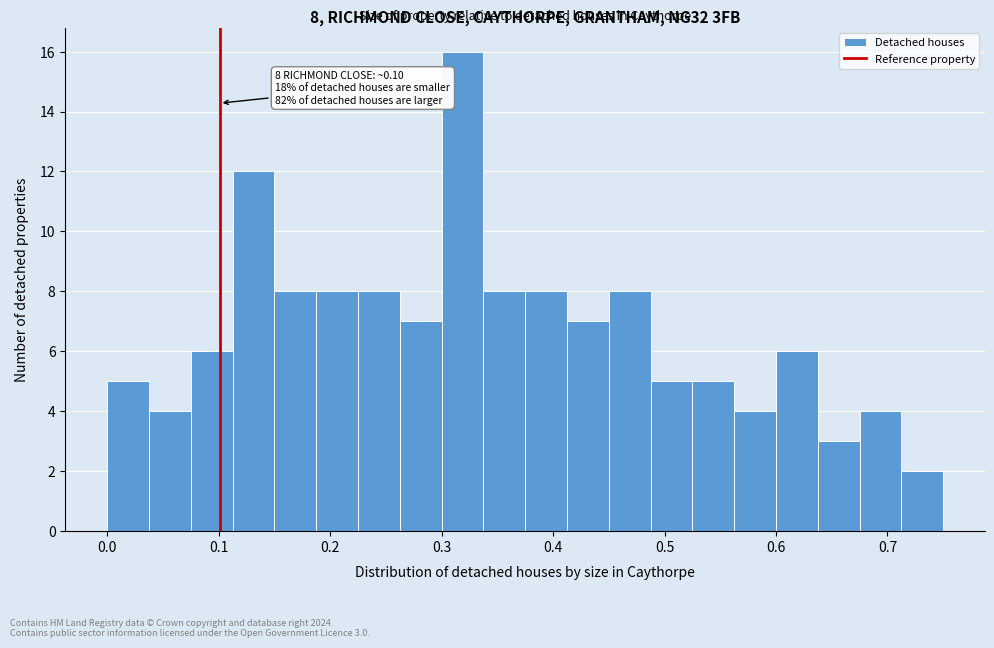

Read against the x-axis, roughly where is the centre of the tallest bar?

0.32